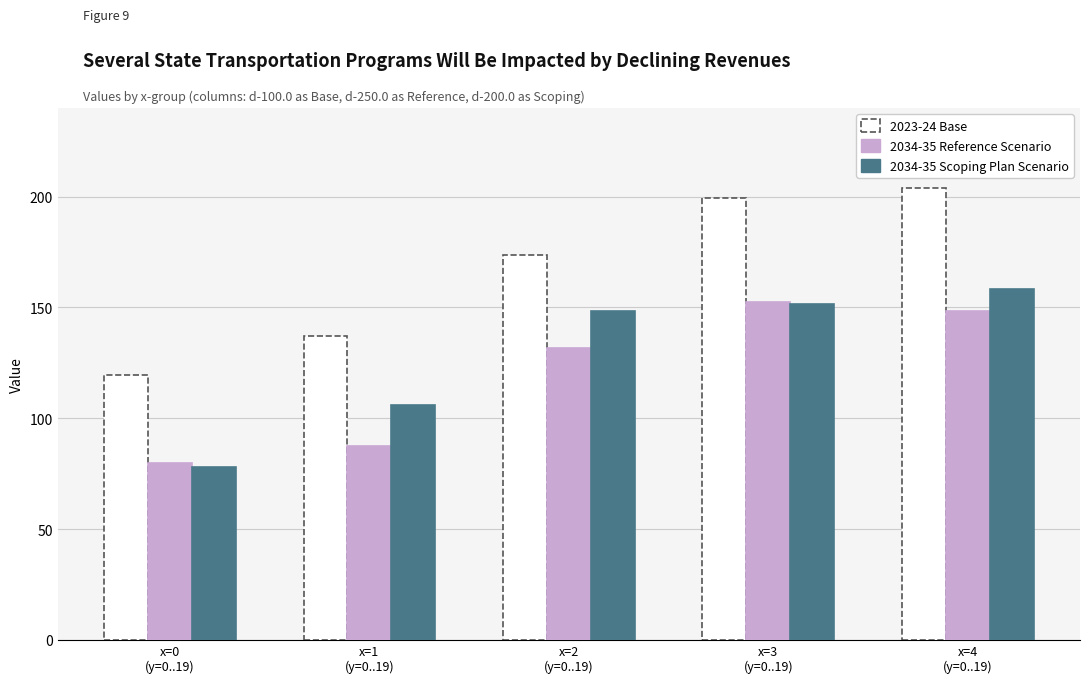

At which label does 2034-35 Scoping Plan Scenario reach its peak?

x=4
(y=0..19)